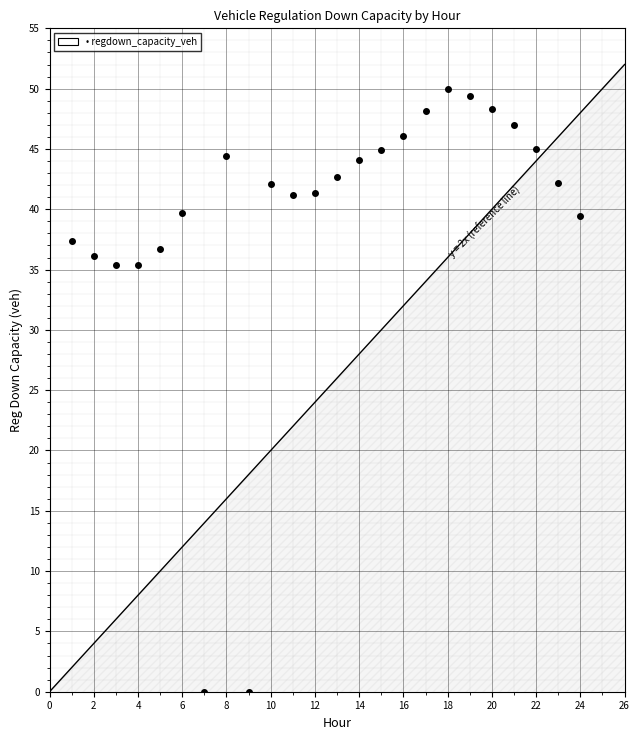

What is the range of X values (max minus min)?

23.0